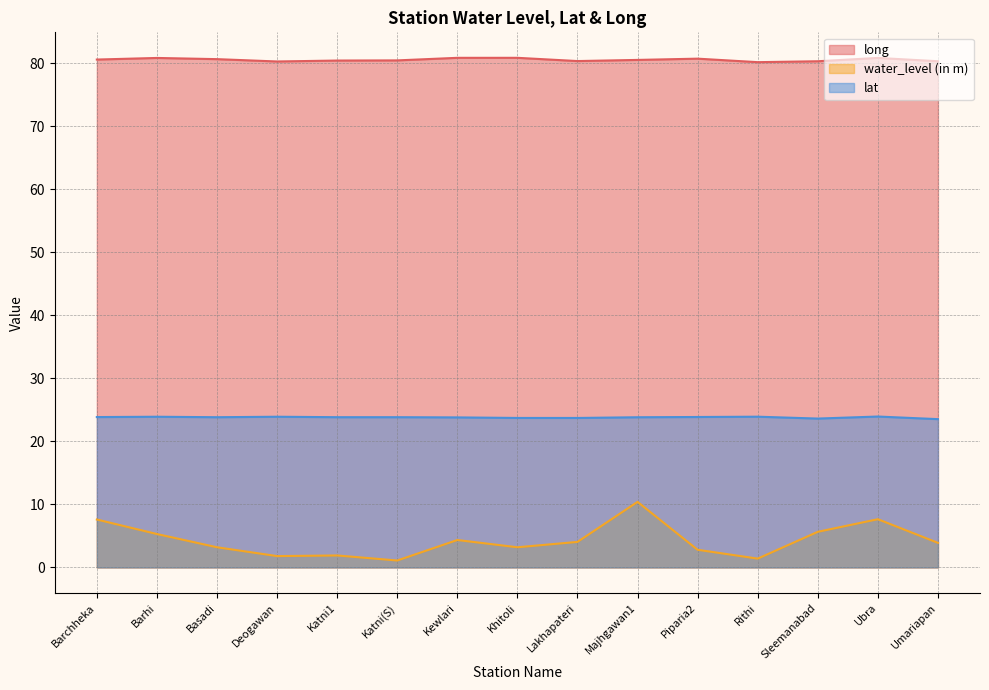

How many lines are shown in the chart?

3